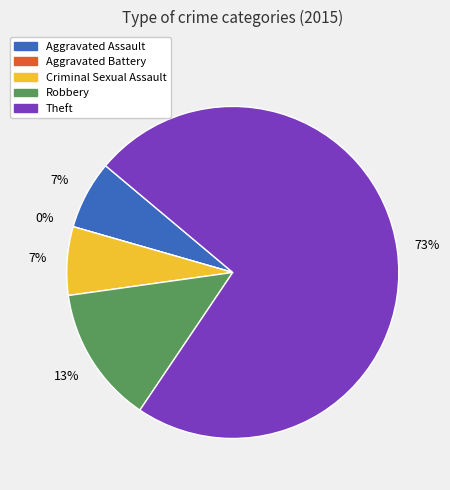

How many slices are in this pie chart?

5